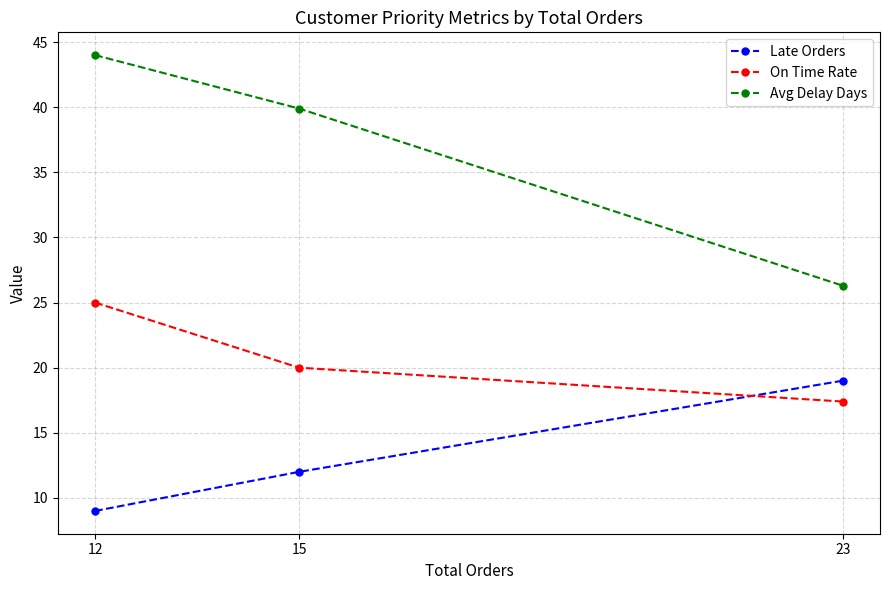

At which category does the chart reach its peak across all series?

12